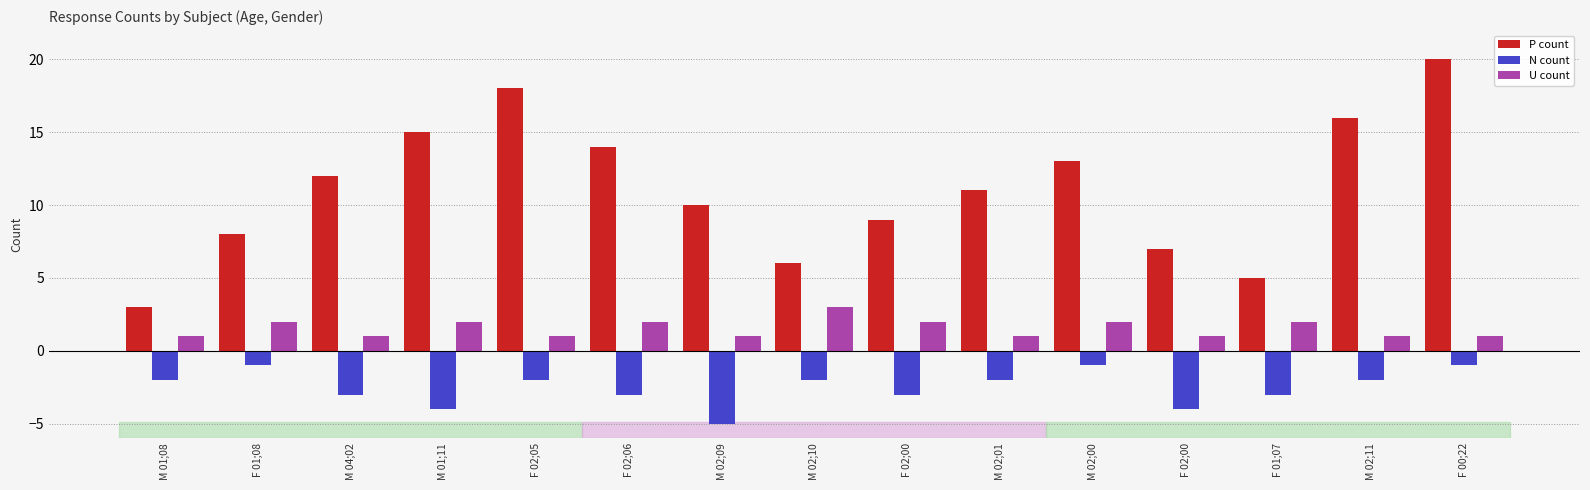

The P count series shows 26 at F 02;05. True or false?

False